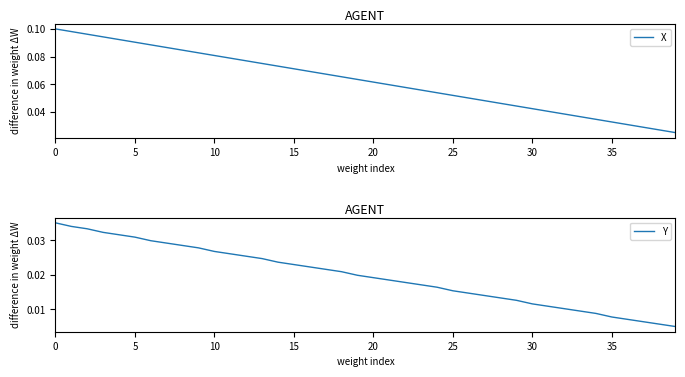

What is the sum of the X values at 31 and 19?

0.1